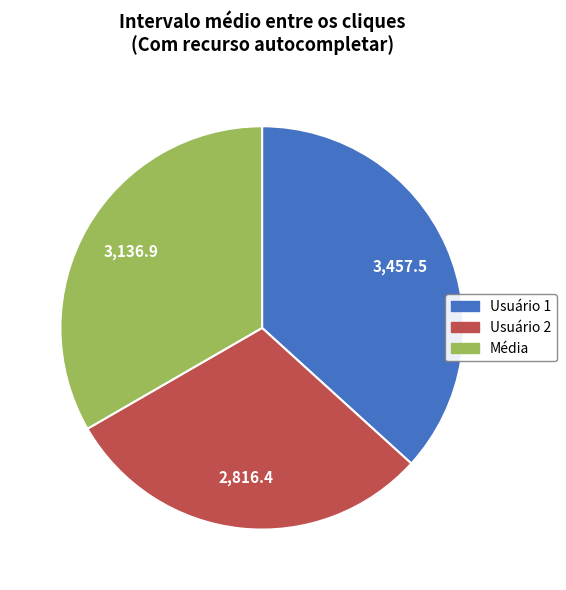

Does Usuário 1 account for over 50% of the chart?

No